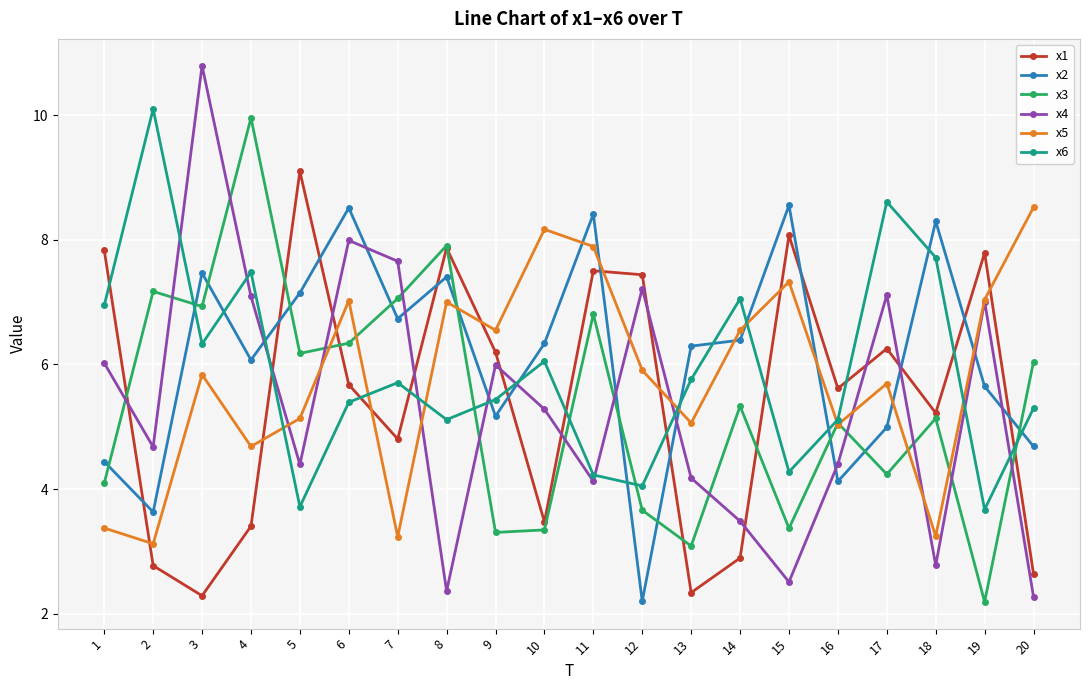

Rank the series at 4 from lowest to highest value.

x1, x5, x2, x4, x6, x3